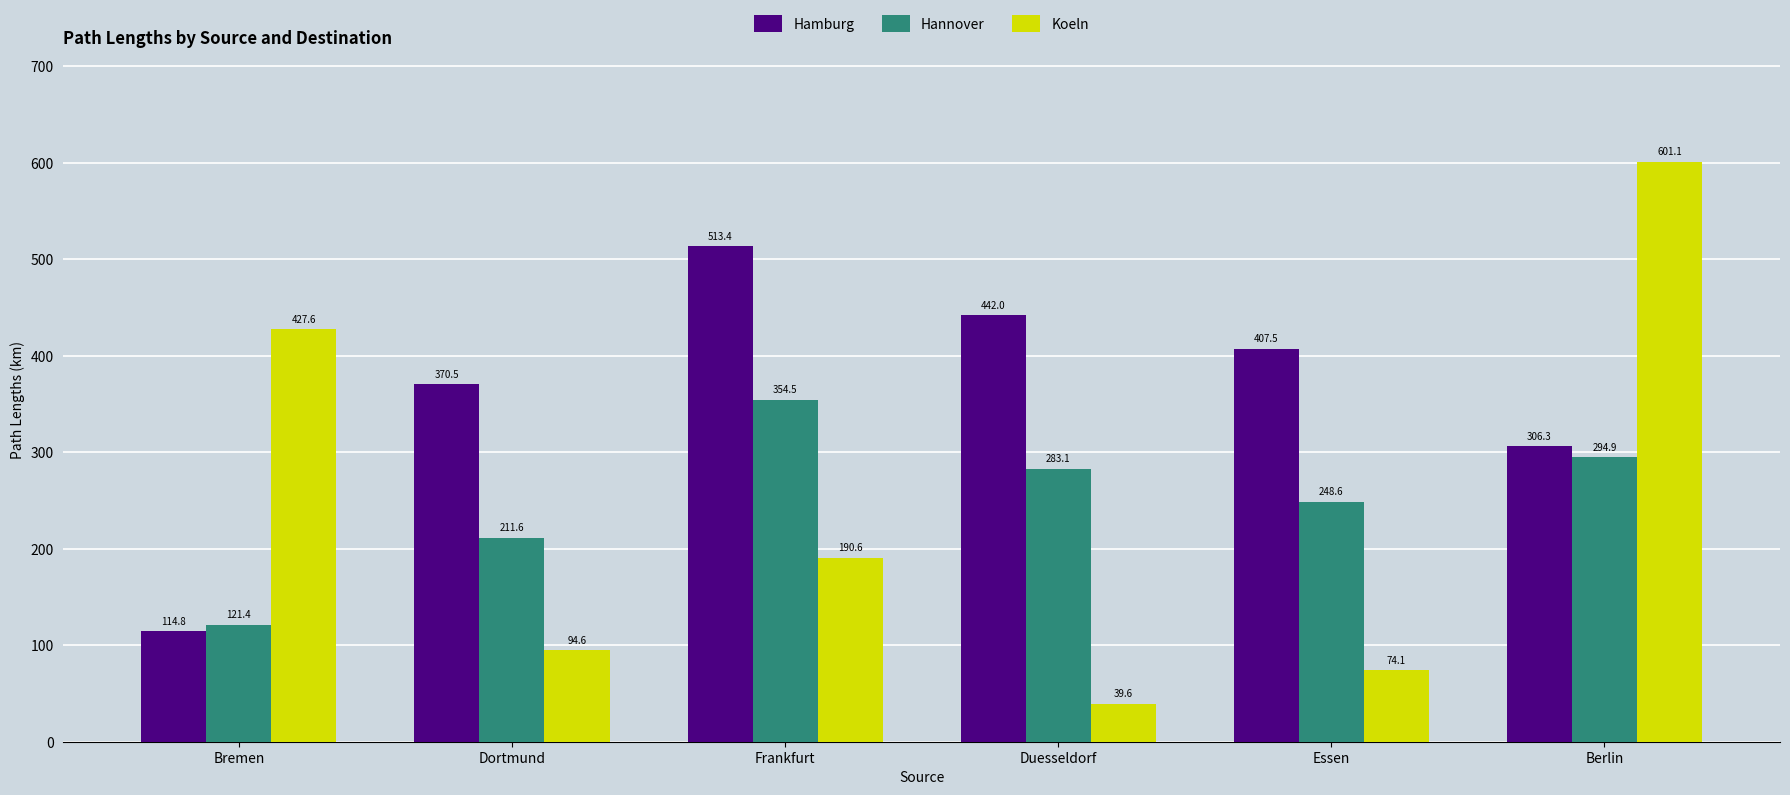

Reading left to right, what are all the values shown in this chart?

Hamburg: 114.8	370.5	513.4	442.0	407.5	306.3
Hannover: 121.4	211.6	354.5	283.1	248.6	294.9
Koeln: 427.6	94.6	190.6	39.6	74.1	601.1